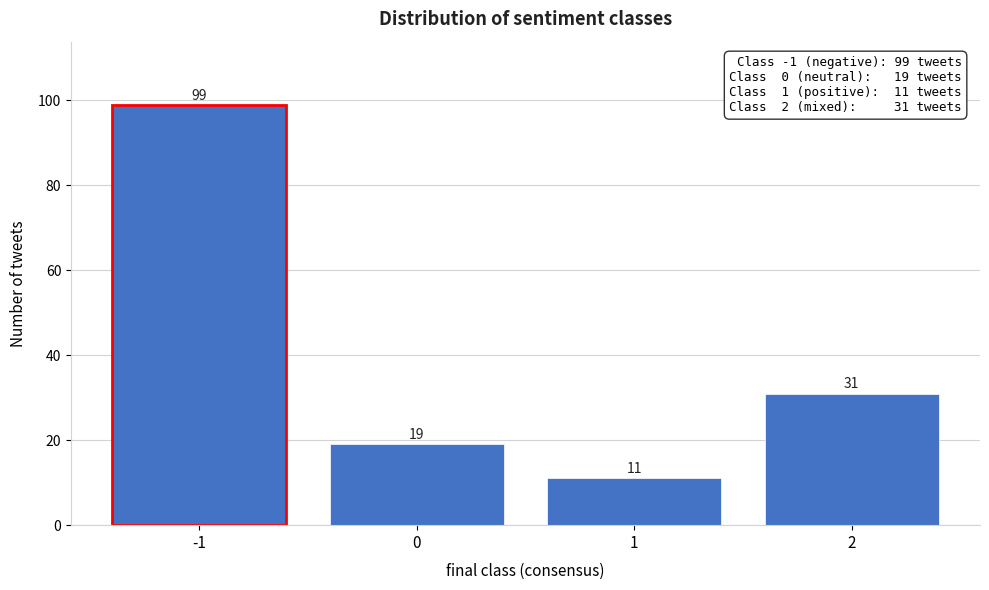

Reading left to right, extract all data points from this chart.

99	19	11	31